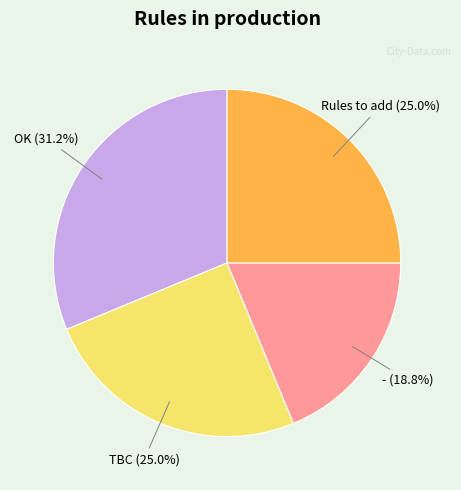

Between - and Rules to add, which is larger?

Rules to add